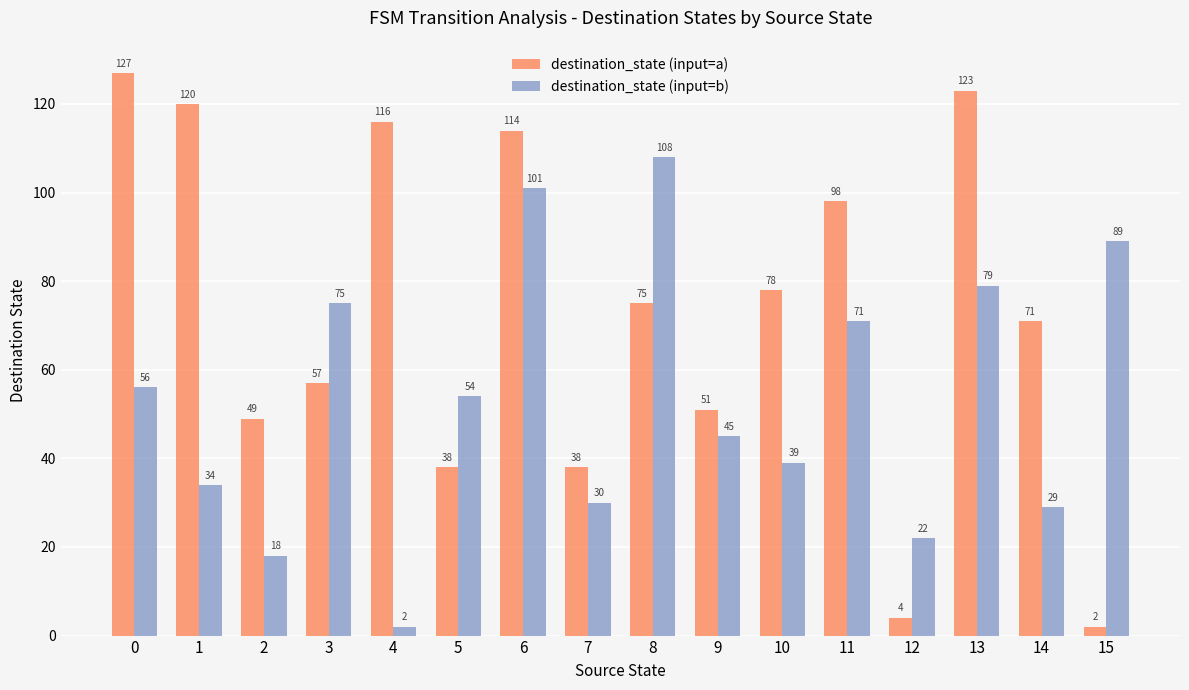

Which series has the widest spread of values?

destination_state (input=a)